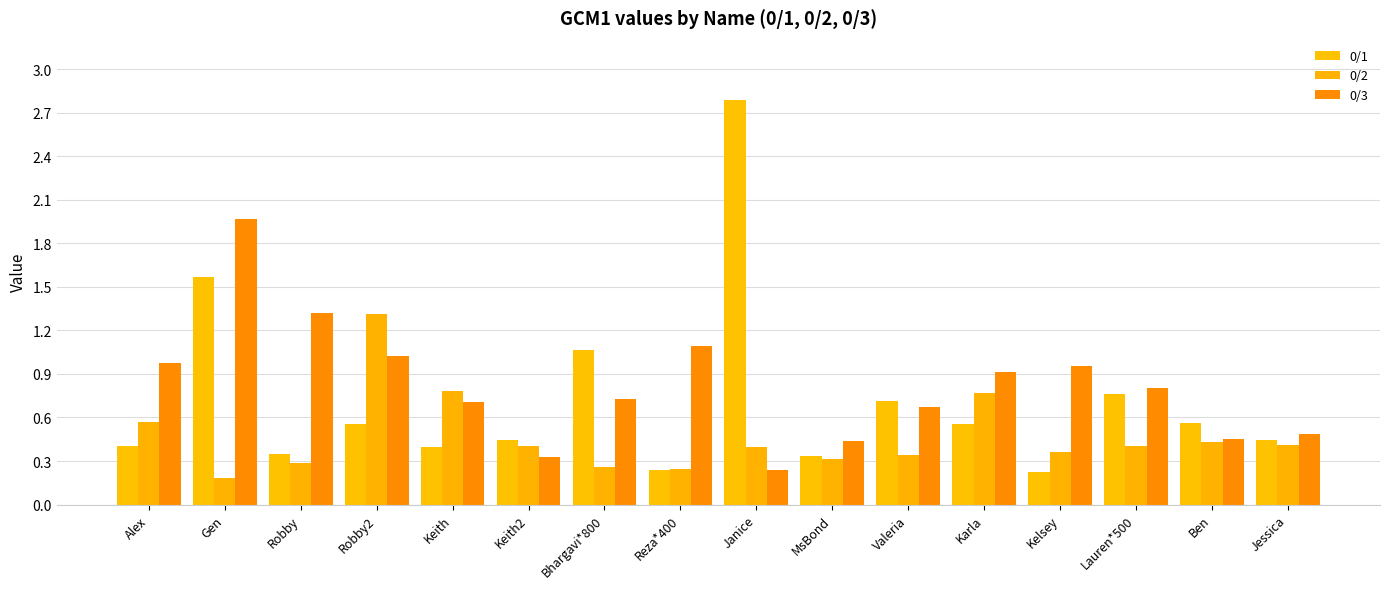

Where is 0/2 nearest to the value 0?

Gen